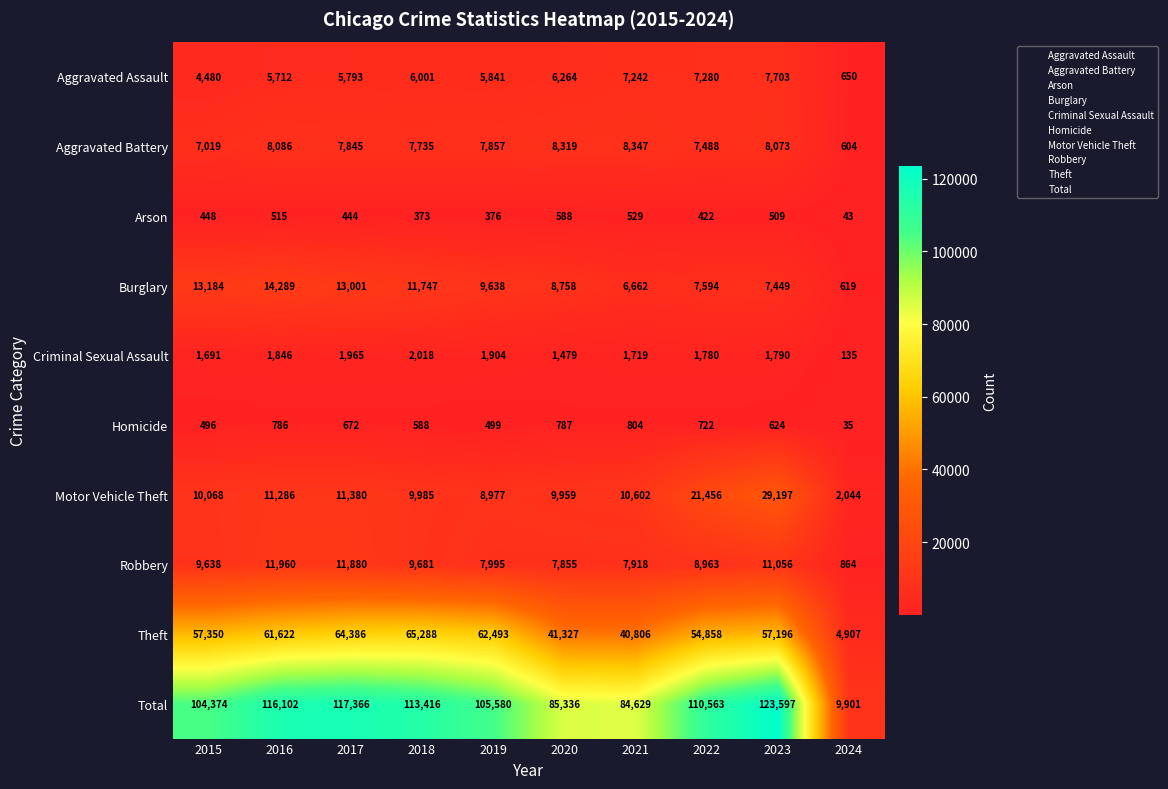

Which series changed the most between 2019 and 2022?

Motor Vehicle Theft